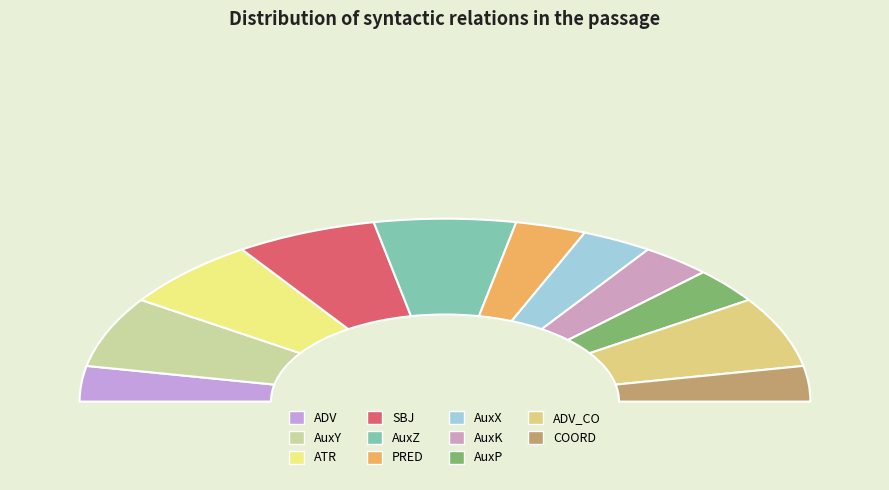

What is the smallest slice in the pie chart?

ADV